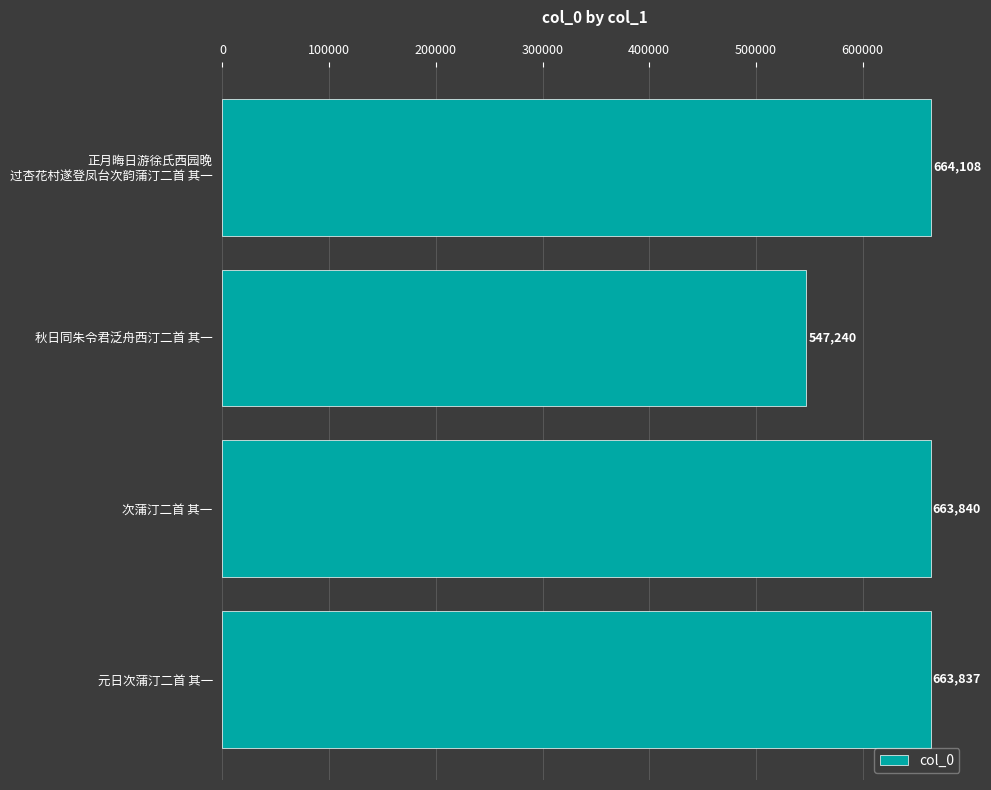

List the labels in order of value, largest first.

正月晦日游徐氏西园晚
过杏花村遂登凤台次韵蒲汀二首 其一, 次蒲汀二首 其一, 元日次蒲汀二首 其一, 秋日同朱令君泛舟西汀二首 其一